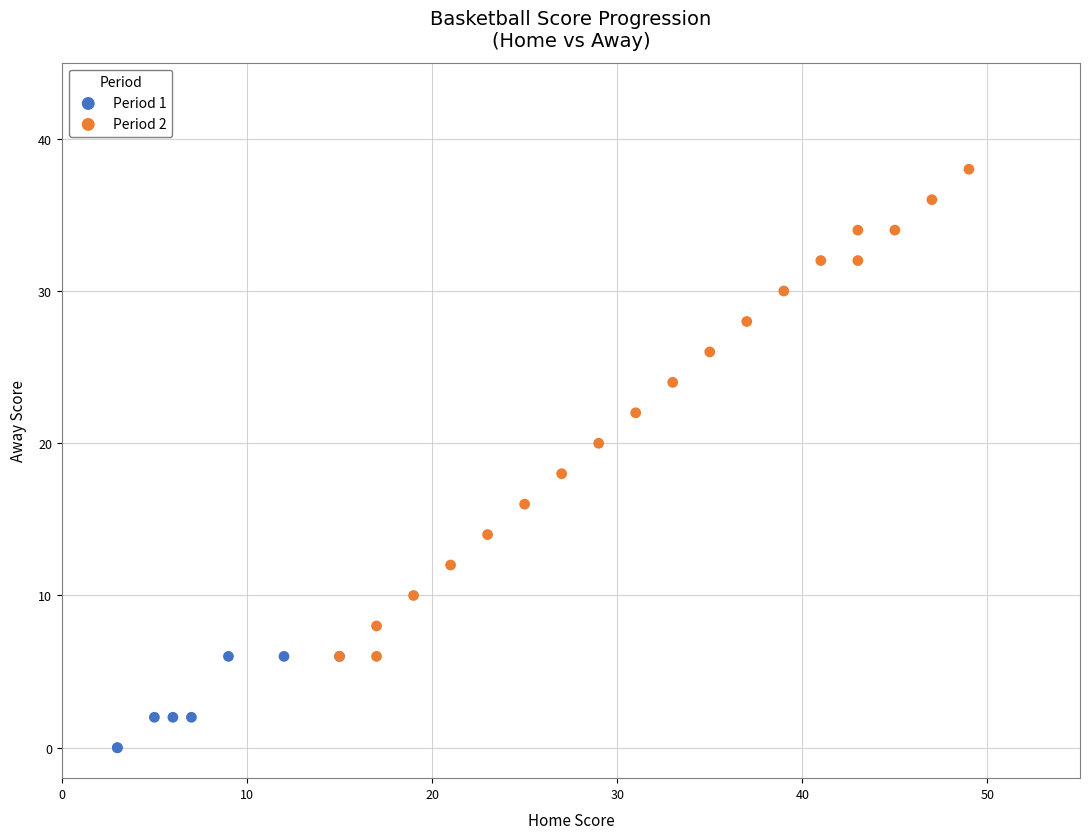

What are all the series names shown in the legend?

Period 1, Period 2